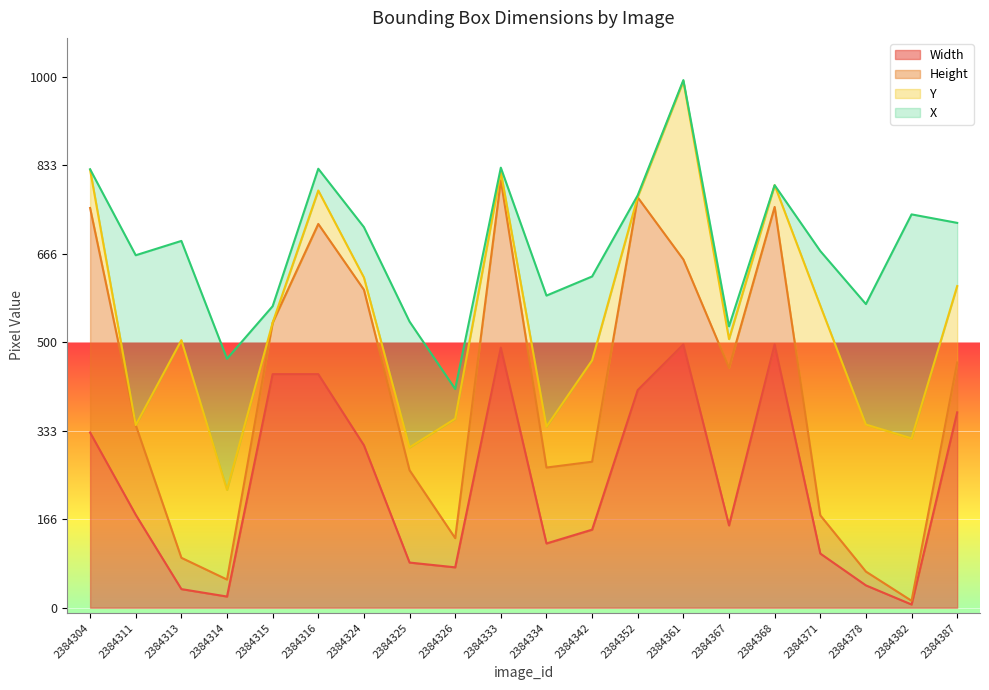

List the labels in order of Width value, largest first.

2384361, 2384368, 2384333, 2384315, 2384316, 2384352, 2384387, 2384304, 2384324, 2384311, 2384367, 2384342, 2384334, 2384371, 2384325, 2384326, 2384378, 2384313, 2384314, 2384382